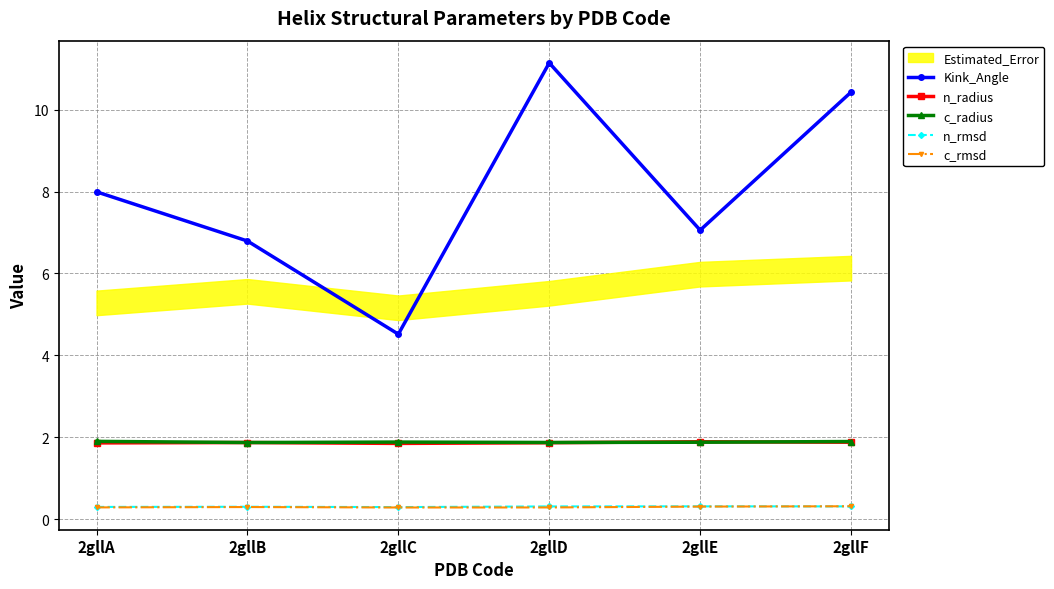

What is the lowest value of the Kink_Angle series?

4.5